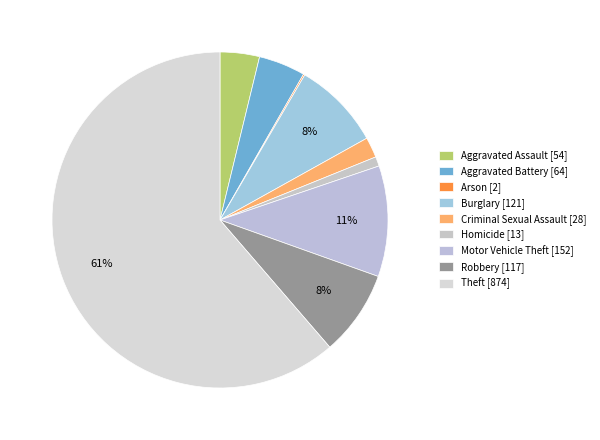

How much of the chart is everything except Motor Vehicle Theft?

89.3%